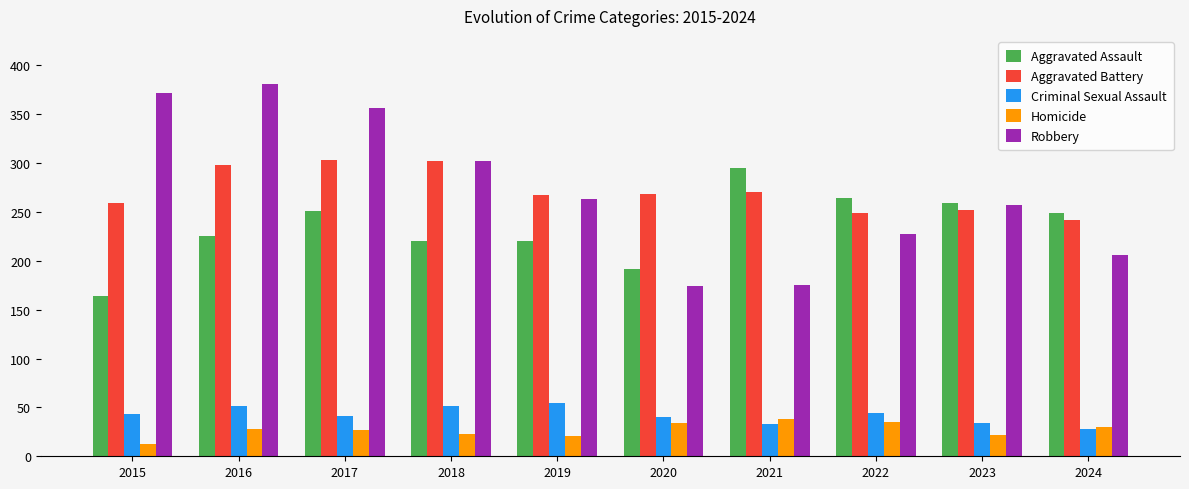

What is the highest value of the Aggravated Battery series?

303